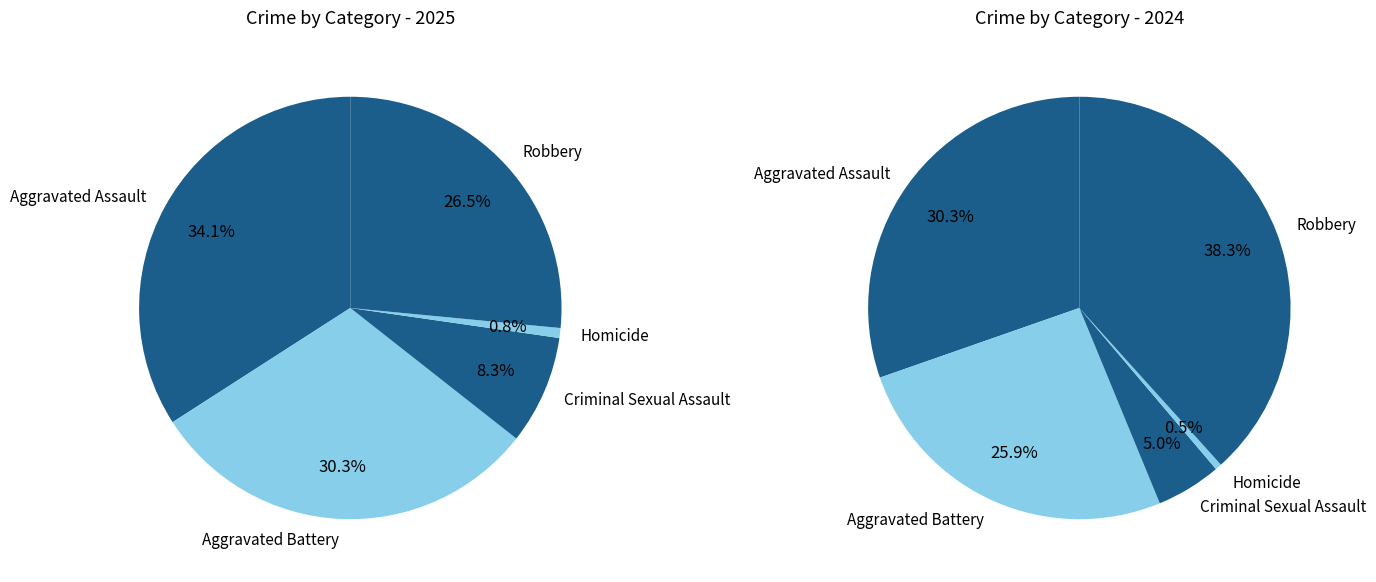

To the nearest percent, what is the average slice percentage?

20%